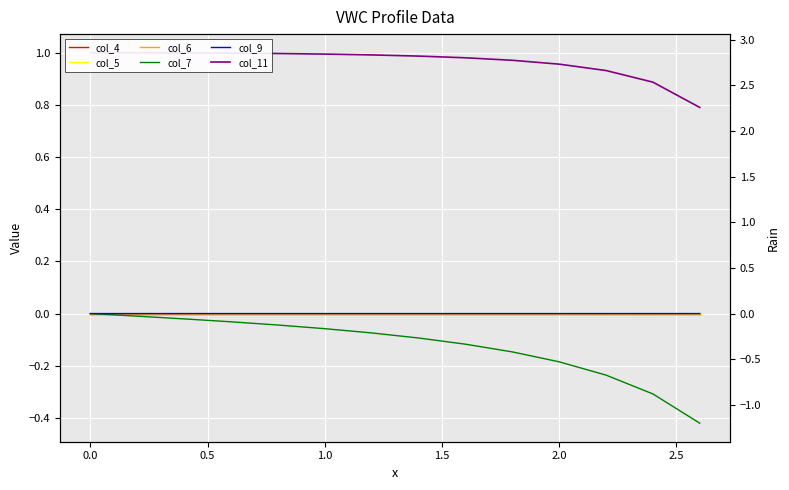

Reading left to right, extract all data points from this chart.

col_4: 0.0	0.0	0.0	0.0	0.0	0.0	0.0	0.0	0.0	0.0	0.0	0.0	0.0	0.0
col_5: 0.0	0.0	0.0	0.0	0.0	0.0	0.0	0.0	0.0	0.0	0.0	0.0	0.0	0.0
col_6: 0.0	0.0	0.0	0.0	0.0	0.0	0.0	0.0	0.0	0.0	0.0	0.0	0.0	0.0
col_7: 0.0	-0.0	-0.0	-0.0	-0.0	-0.1	-0.1	-0.1	-0.1	-0.1	-0.2	-0.2	-0.3	-0.4
col_9: 0.0	-0.0	-0.0	0.0	0.0	0.0	-0.0	-0.0	0.0	-0.0	-0.0	0.0	0.0	0.0
col_11: 1.0	1.0	1.0	1.0	1.0	1.0	1.0	1.0	1.0	1.0	1.0	0.9	0.9	0.8